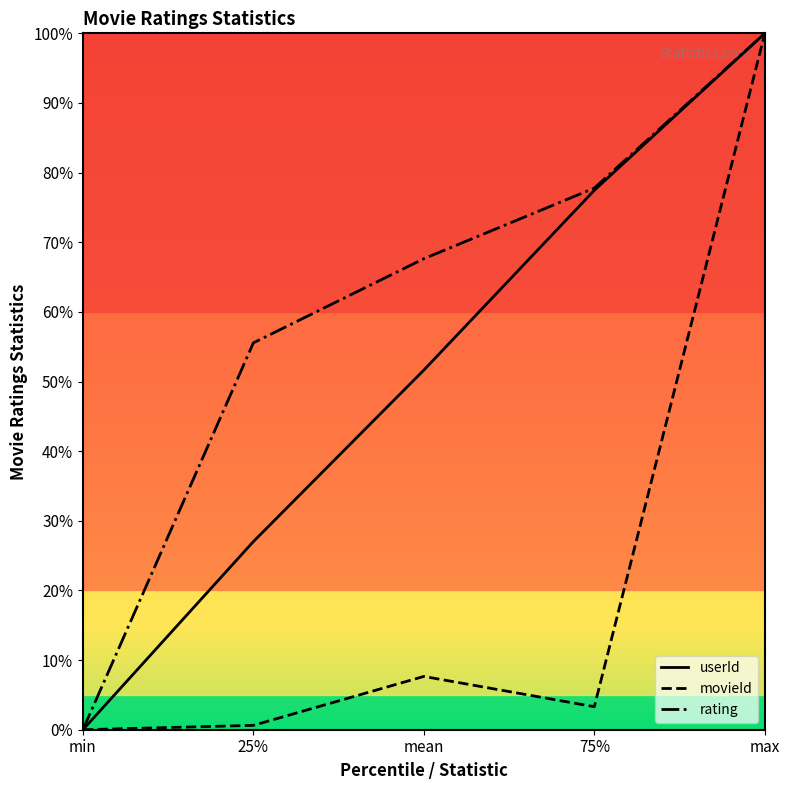

Is it true that rating equals 0.0 at min?

True